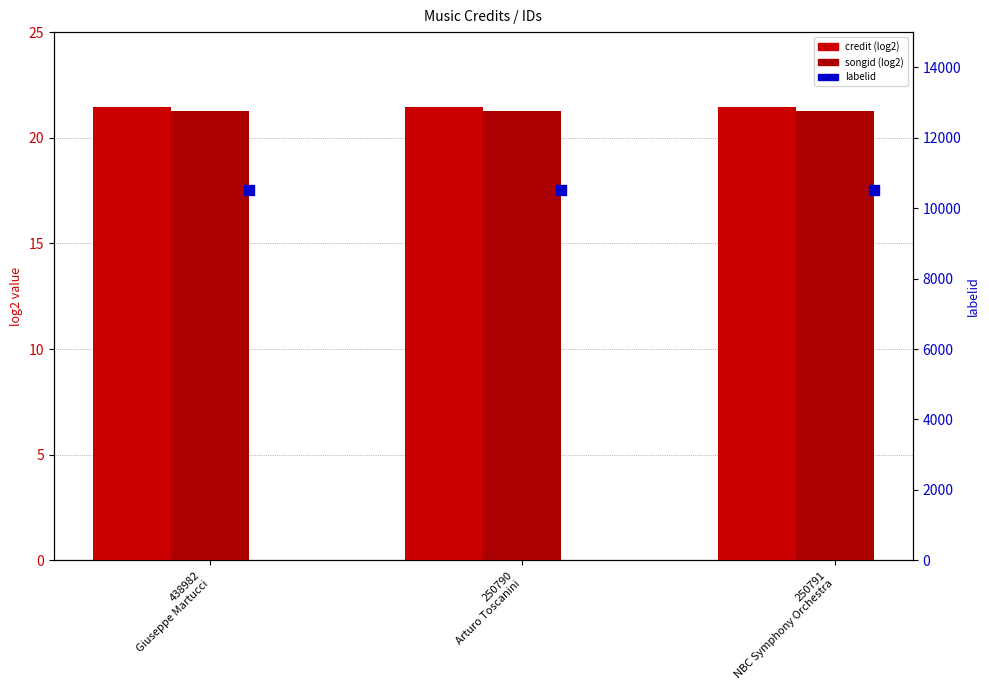

At which category is the sum across all series the highest?

438982
Giuseppe Martucci